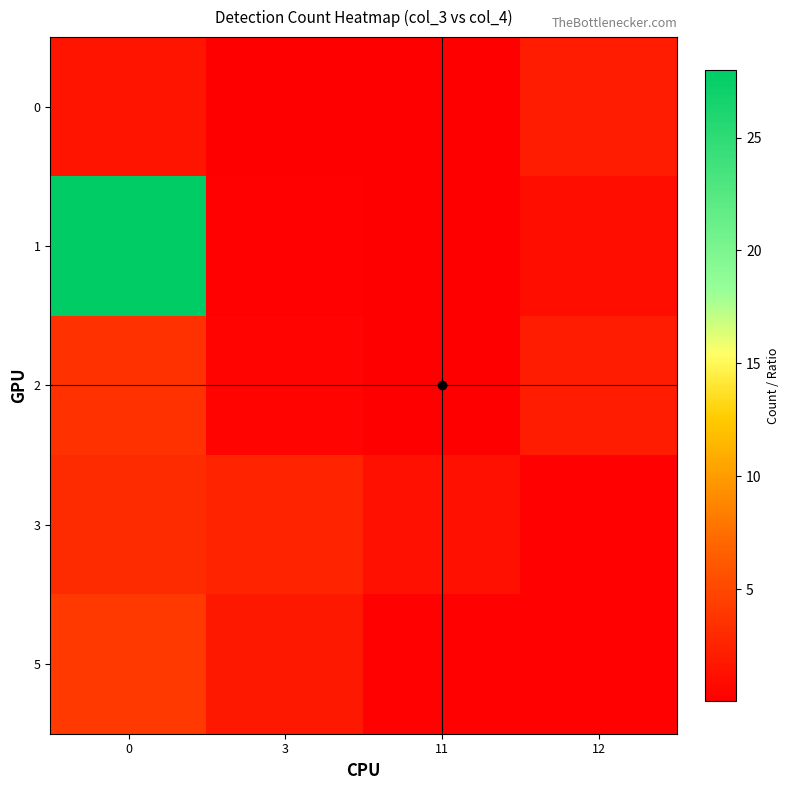

Which series changed the most between 0 and 3?

1